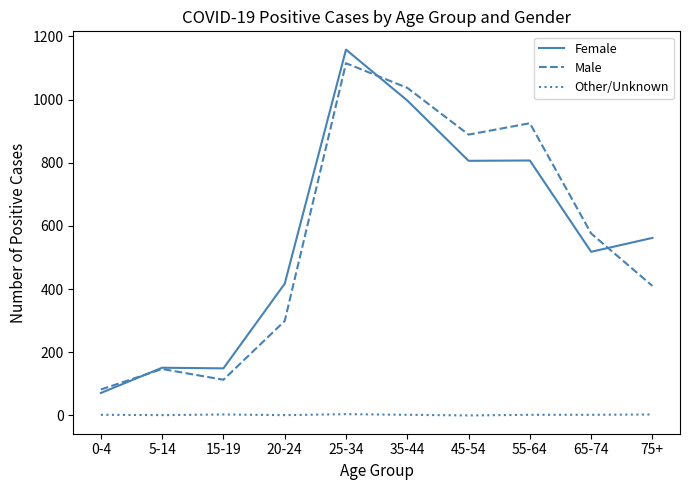

Rank the series by their maximum value, from highest to lowest.

Female, Male, Other/Unknown